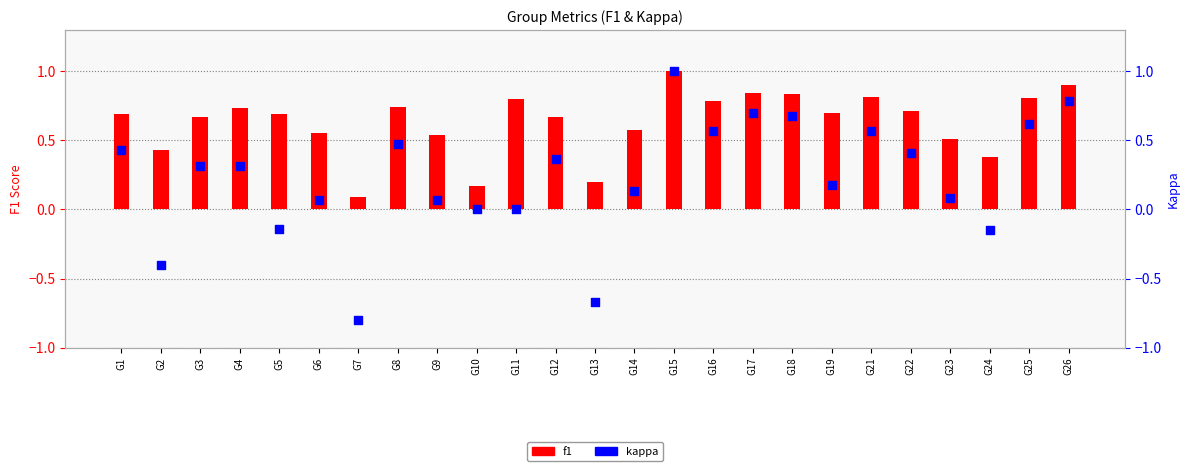

At how many categories does at least one series exceed 0?

25